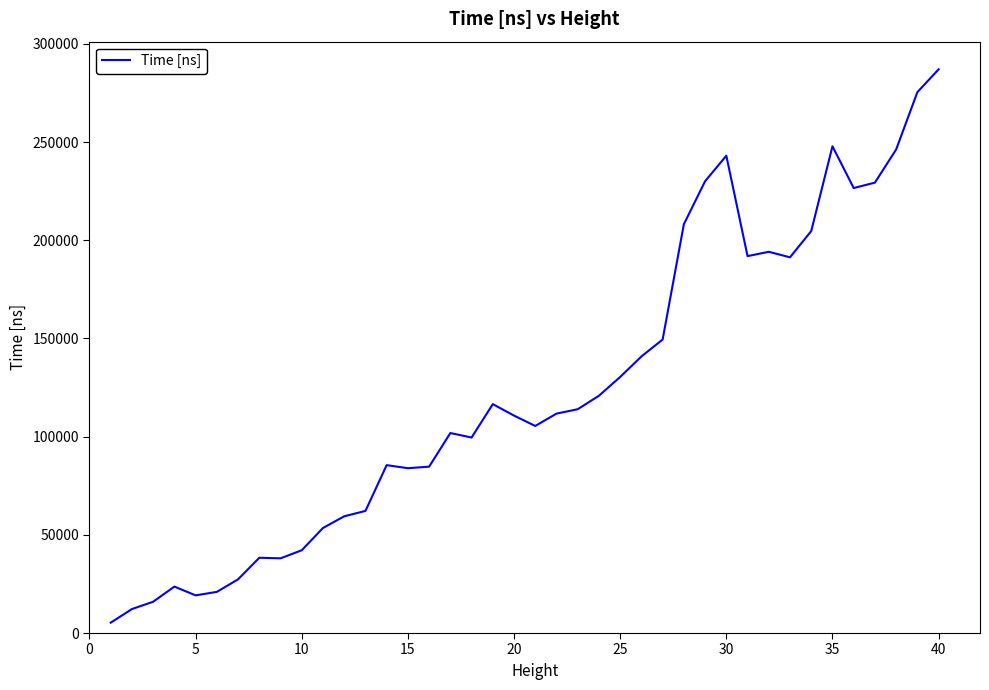

What is the difference between the maximum and second lowest values?

274835